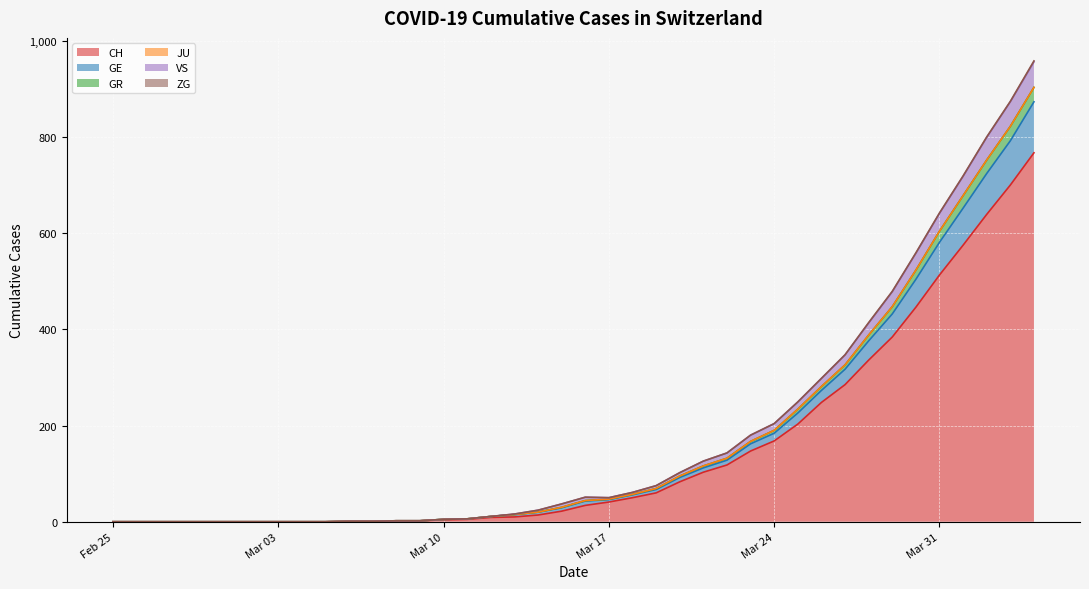

What is the maximum value for CH?

767